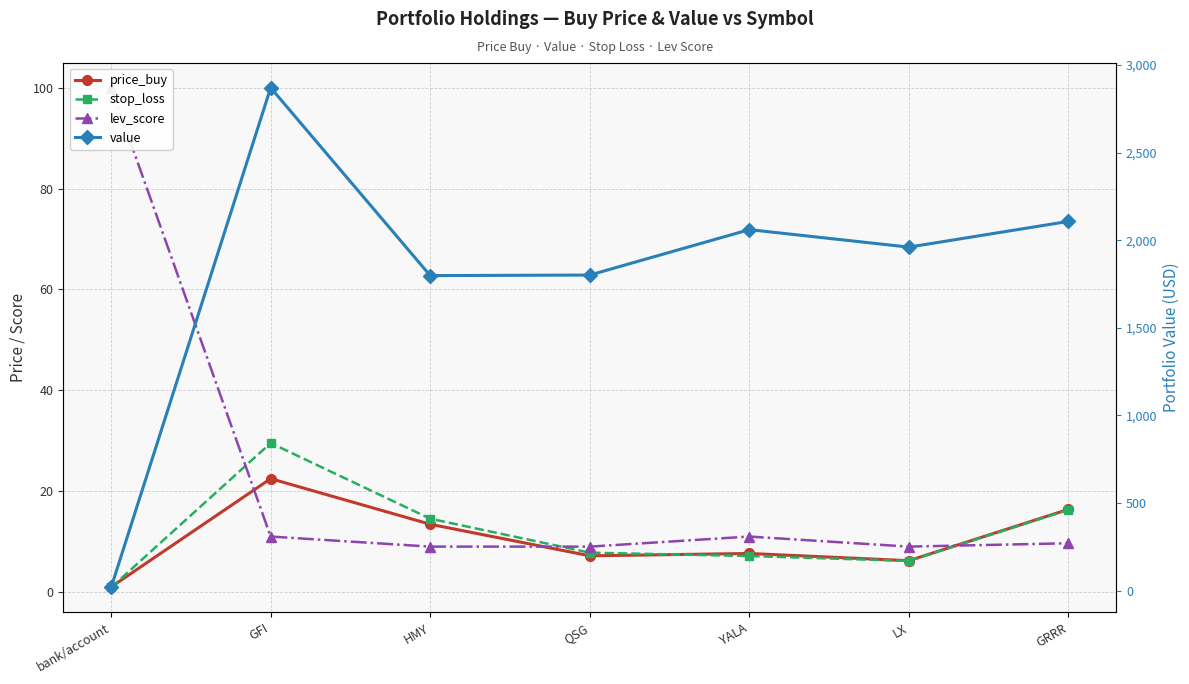

True or false: value and stop_loss cross at least once.

False